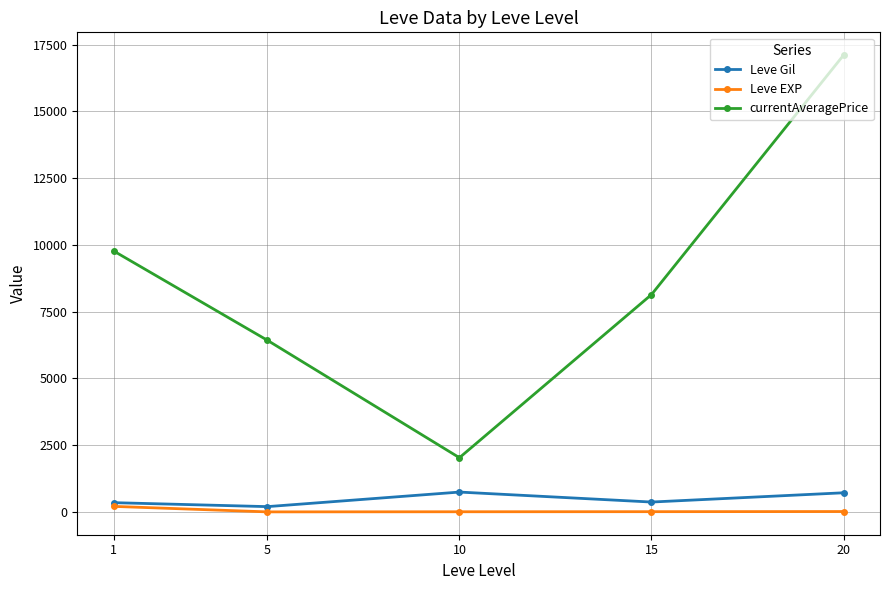

What is the difference between the highest and lowest values at 5?

6423.8